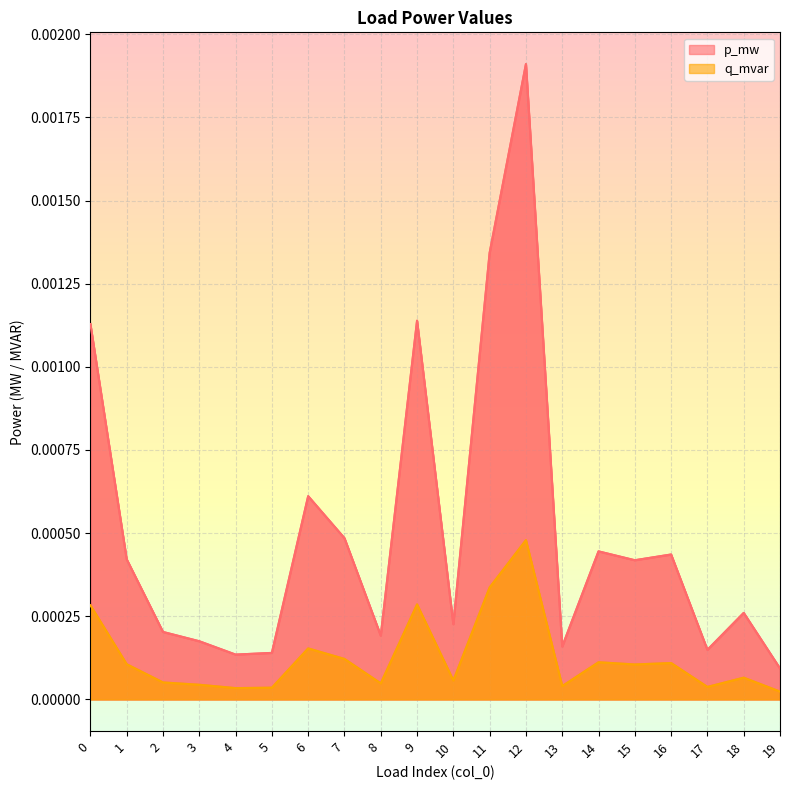

True or false: p_mw and q_mvar cross at least once.

False